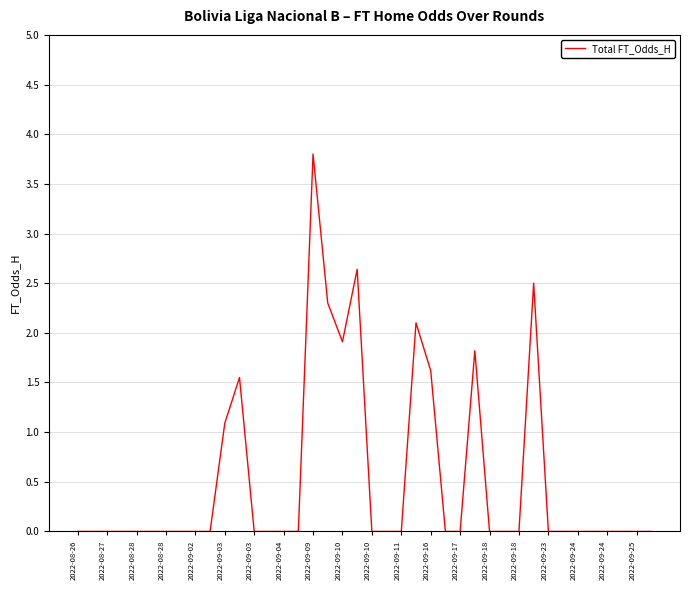

What is the maximum value shown in the chart?

3.8